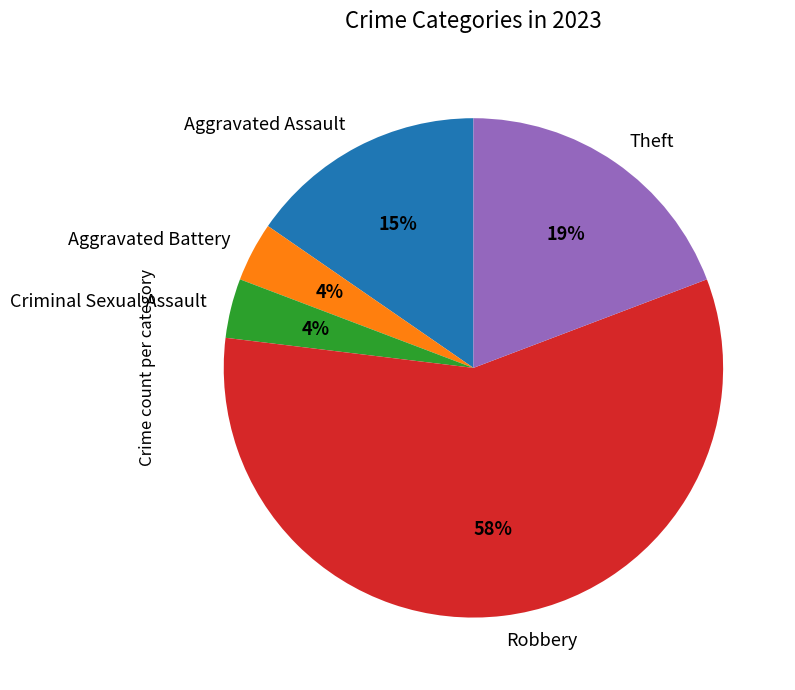

Which has a higher value, Theft or Aggravated Battery?

Theft